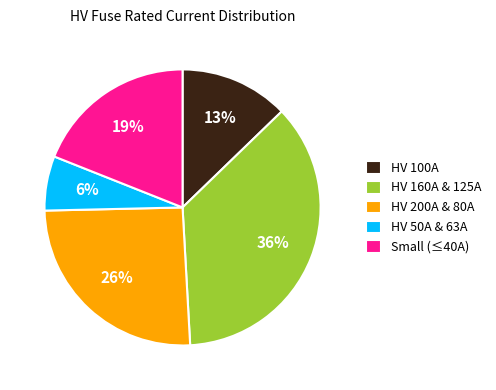

Approximately how many times larger is the value at HV 100A compared to HV 200A & 80A?

0.5